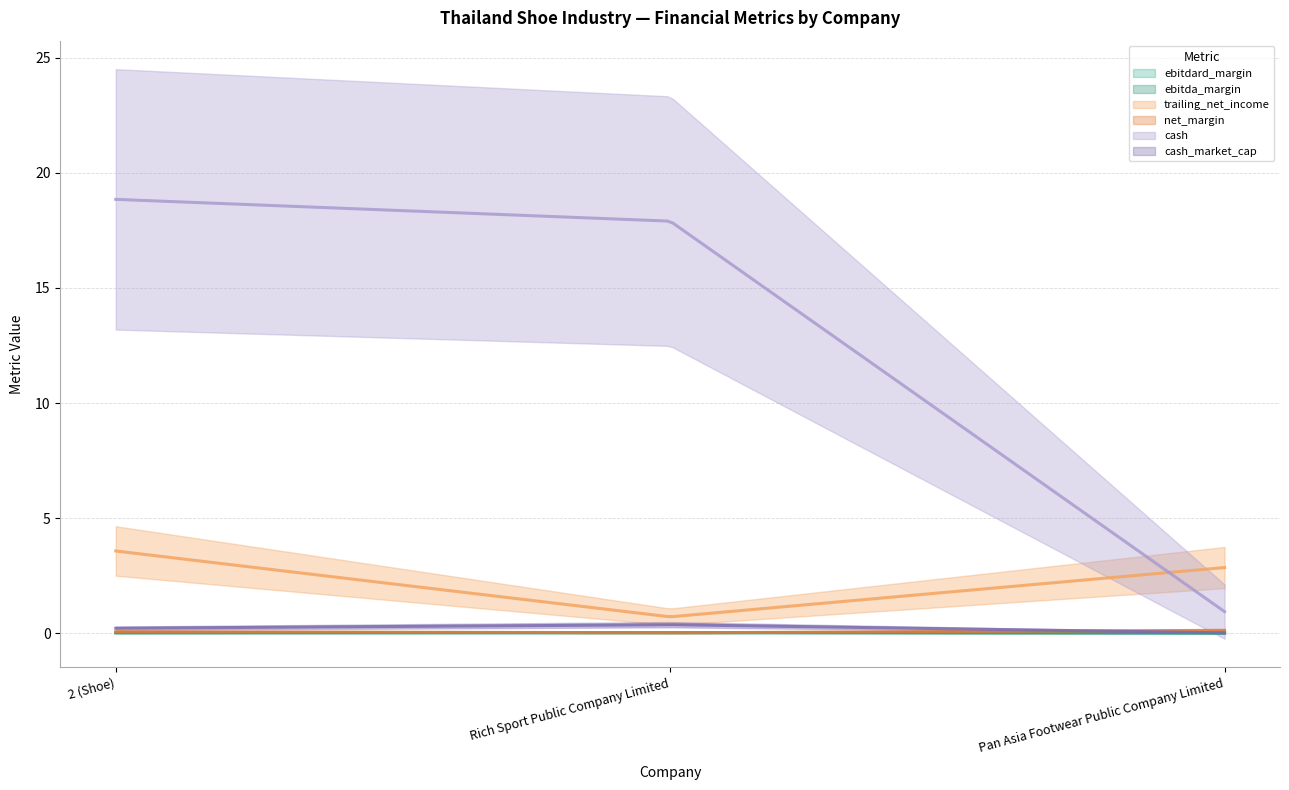

Reading right to left, extract all data points from this chart.

ebitdard_margin: 0.0	0.0	0.0
ebitda_margin: 0.0	0.0	0.0
trailing_net_income: 2.9	0.7	3.6
net_margin: 0.1	0.0	0.1
cash: 0.9	17.9	18.8
cash_market_cap: 0.0	0.4	0.2